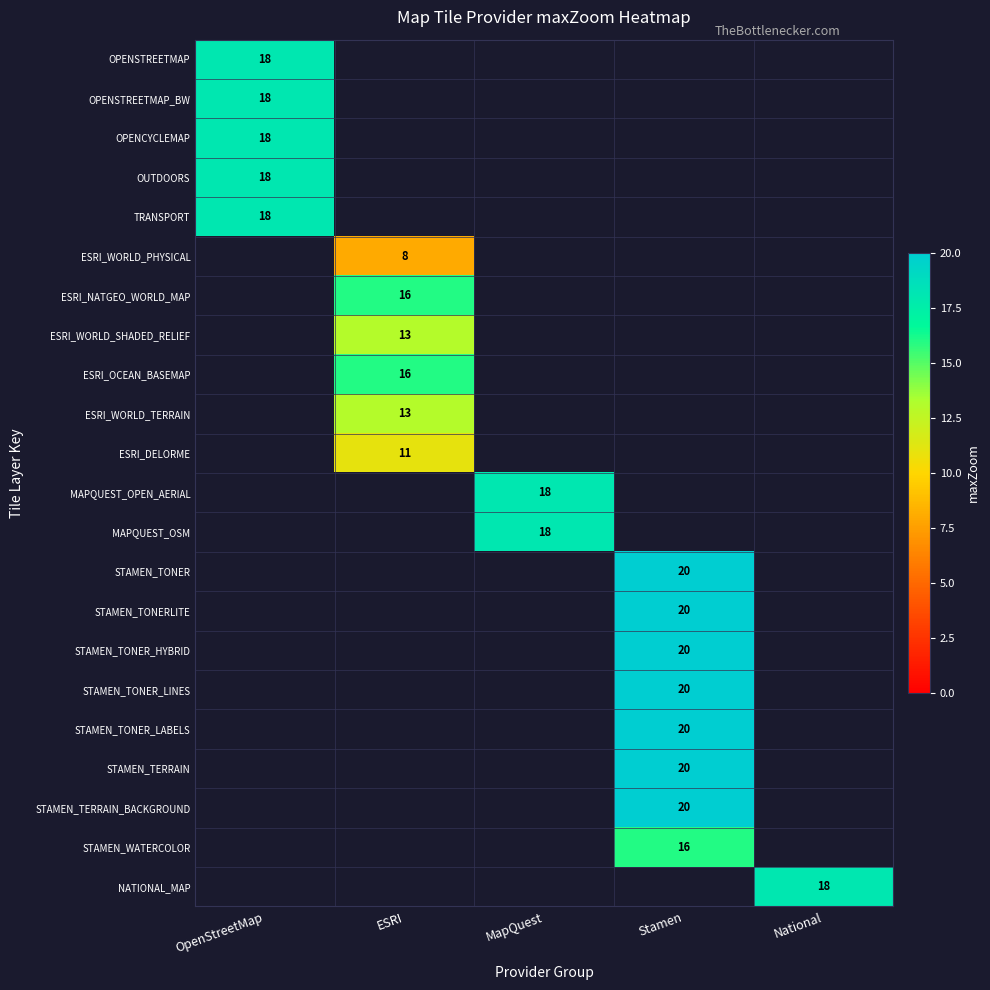

Is it true that STAMEN_TONER equals 36 at Stamen?

False